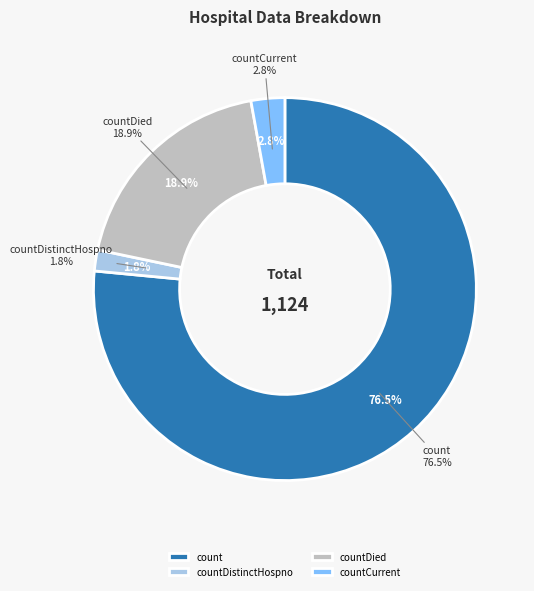

What percentage is NOT represented by count?

23.5%